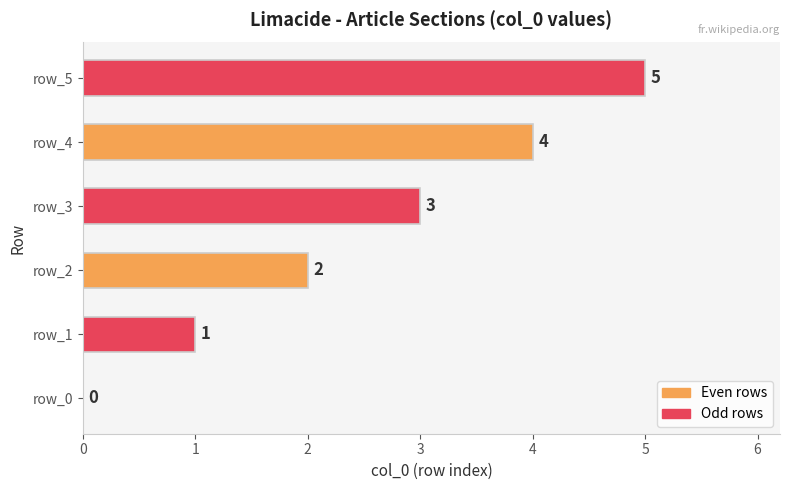

The value at row_5 is 3. True or false?

False